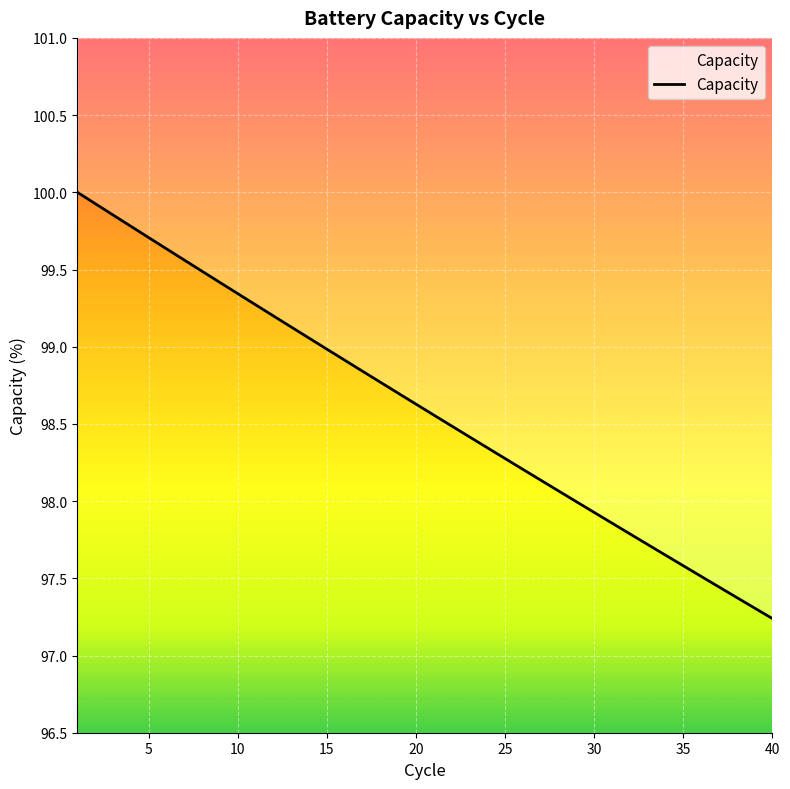

How many values exceed 98?

28